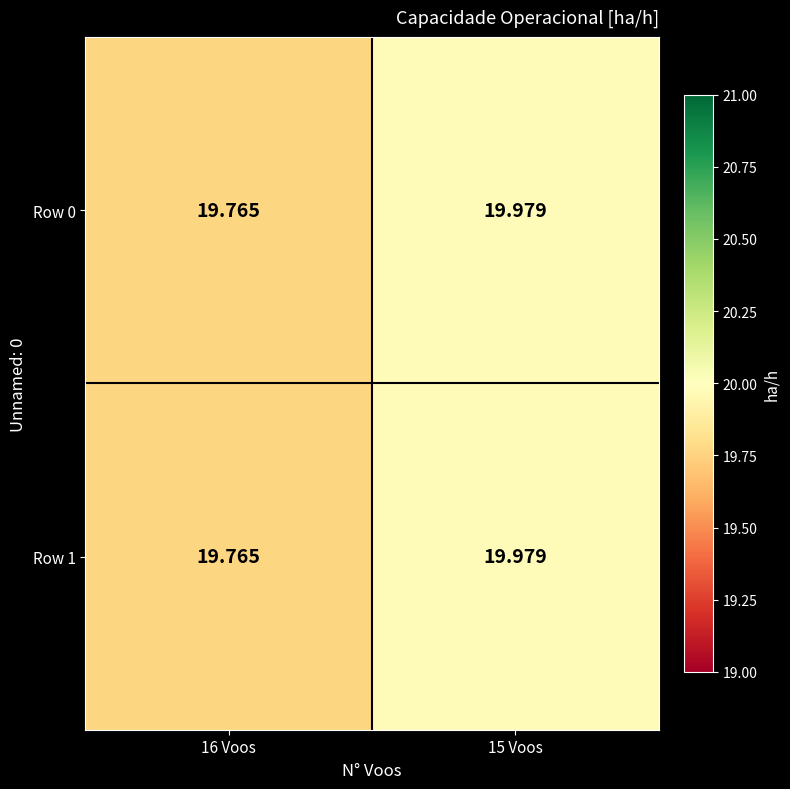

Is the value of Row 1 at 15 Voos greater than the value of Row 0 at 16 Voos?

Yes